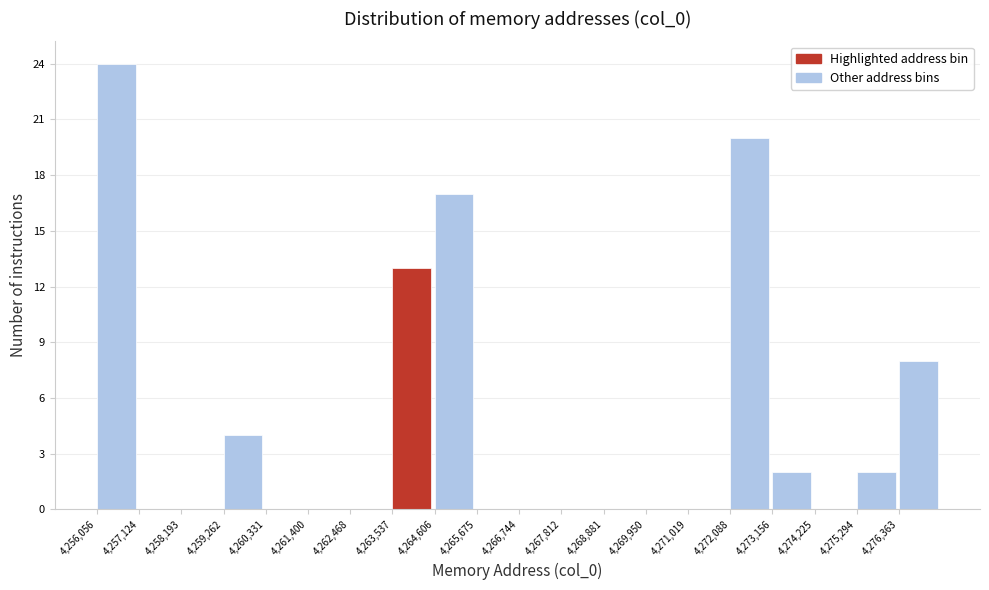

Reading left to right, list every bar in this chart as the range it spans on the x-axis followed by its height. Neither the bar edges nor the heights are printed on the chart, so give them approximately, as read against the axes.

4256000 to 4257200: 24
4257200 to 4258200: 0
4258200 to 4259200: 0
4259200 to 4260400: 4
4260400 to 4261400: 0
4261400 to 4262400: 0
4262400 to 4263600: 0
4263600 to 4264600: 13
4264600 to 4265600: 17
4265600 to 4266800: 0
4266800 to 4267800: 0
4267800 to 4268800: 0
4268800 to 4270000: 0
4270000 to 4271000: 0
4271000 to 4272000: 0
4272000 to 4273200: 20
4273200 to 4274200: 2
4274200 to 4275200: 0
4275200 to 4276400: 2
4276400 to 4277400: 8